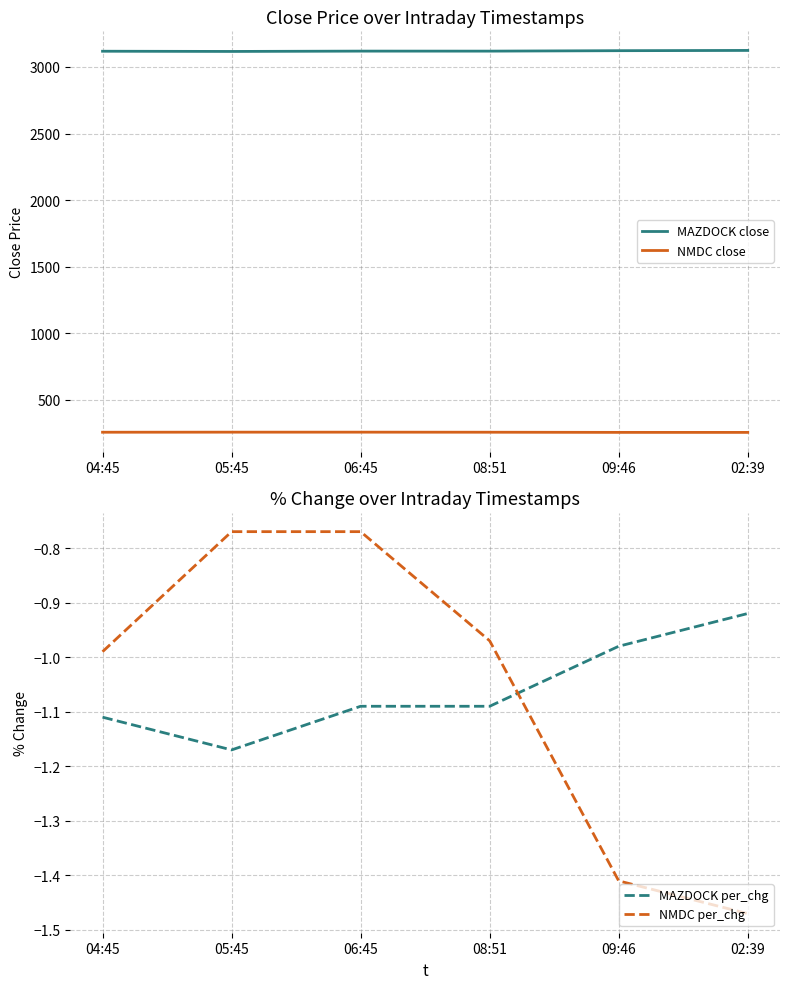

At which label does MAZDOCK per_chg first exceed -1?

09:46